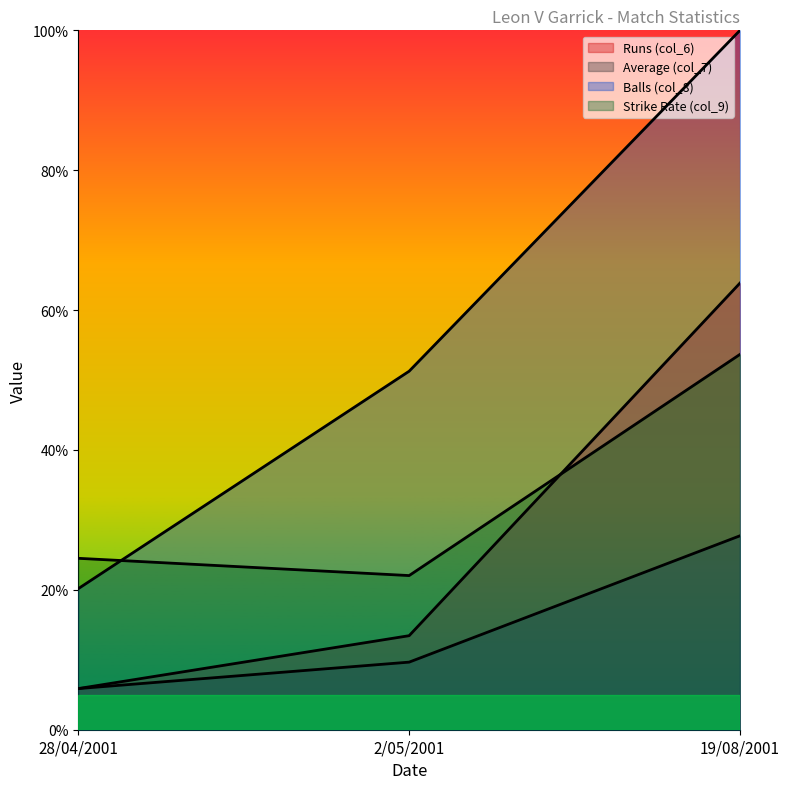

Does the chart have visible grid lines?

No